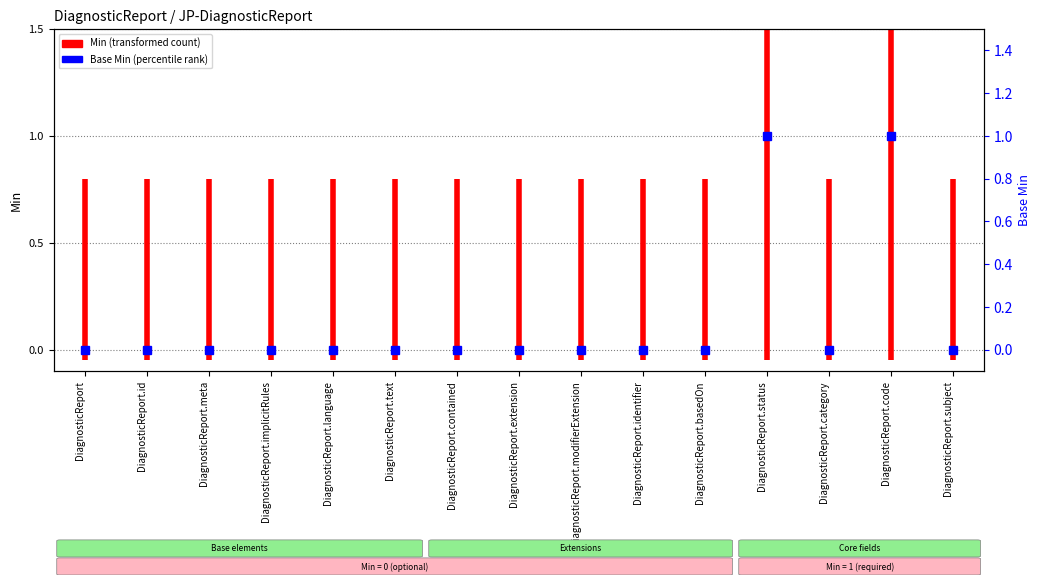

The value at DiagnosticReport.extension is 0. True or false?

True